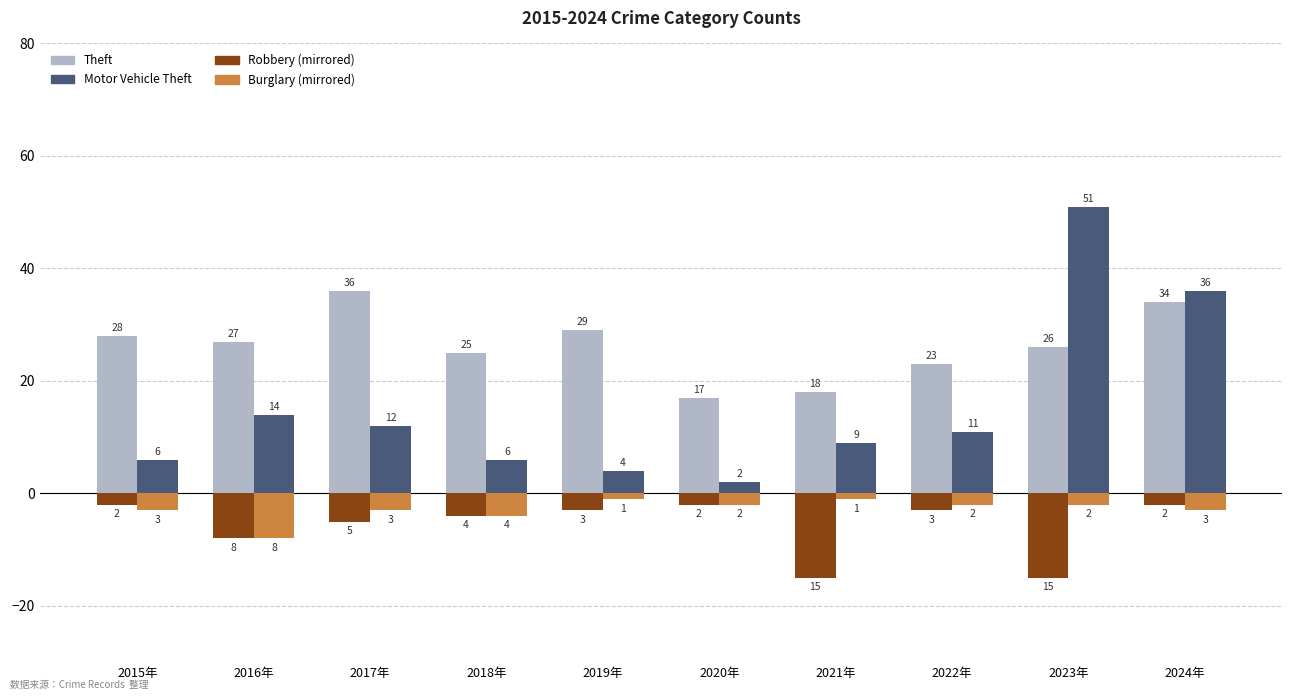

What is the spread (max minus min) of values at 2022年?

26